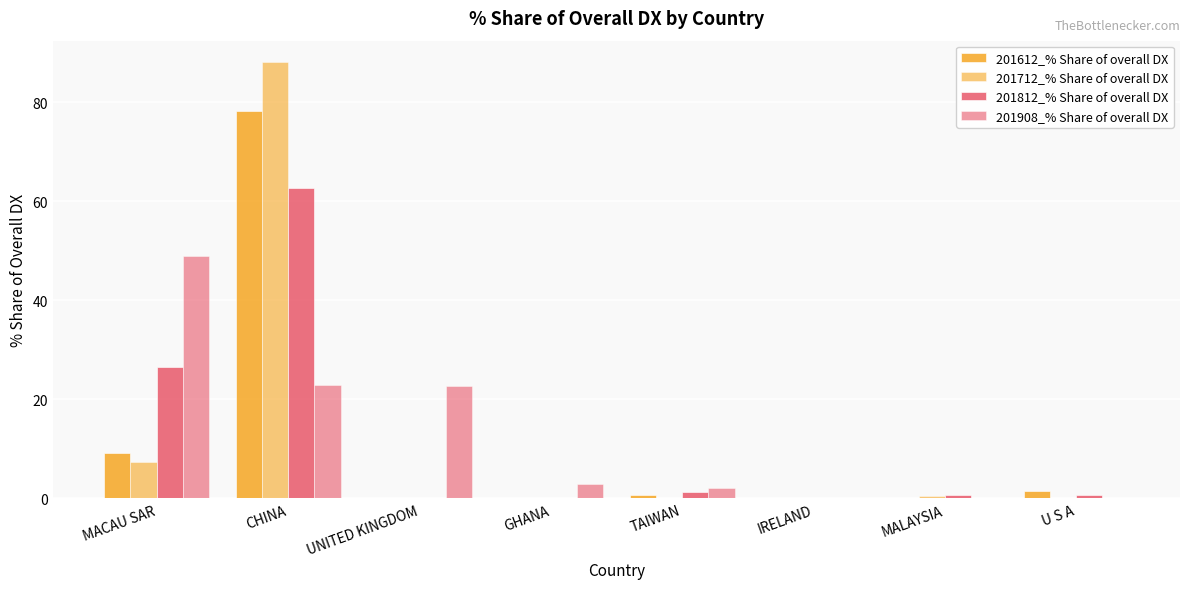

What is the label of the 1st bar from the left?

MACAU SAR